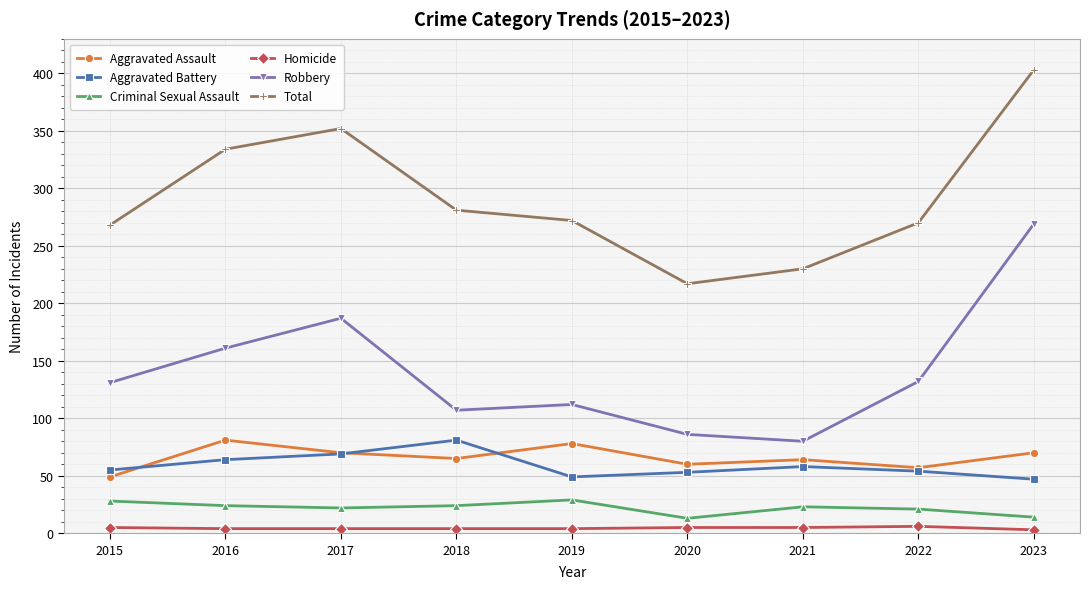

Which series changed the most between 2015 and 2017?

Total